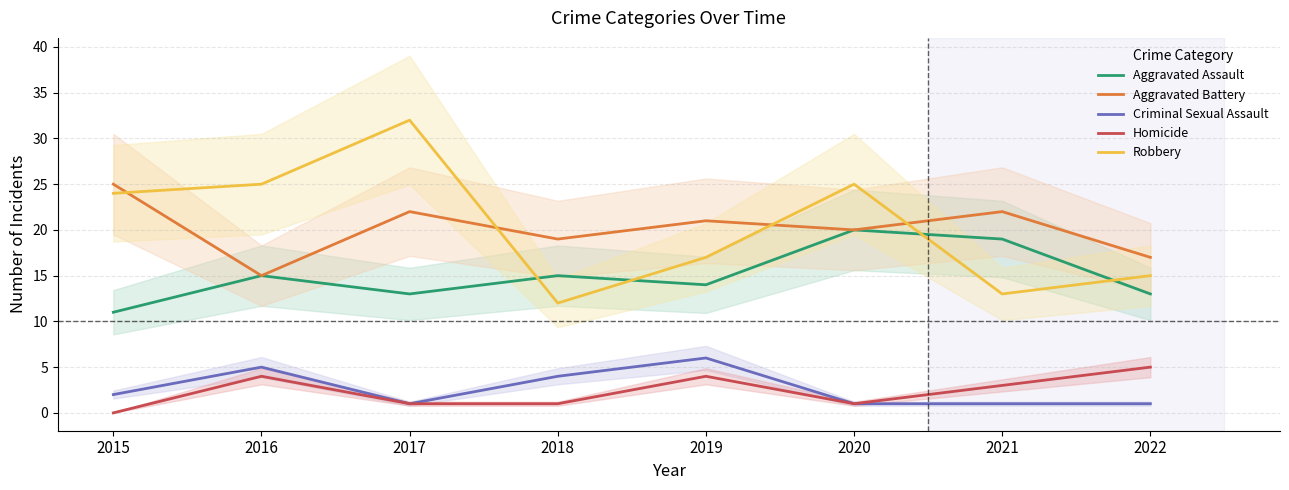

What are all the series names shown in the legend?

Aggravated Assault, Aggravated Battery, Criminal Sexual Assault, Homicide, Robbery